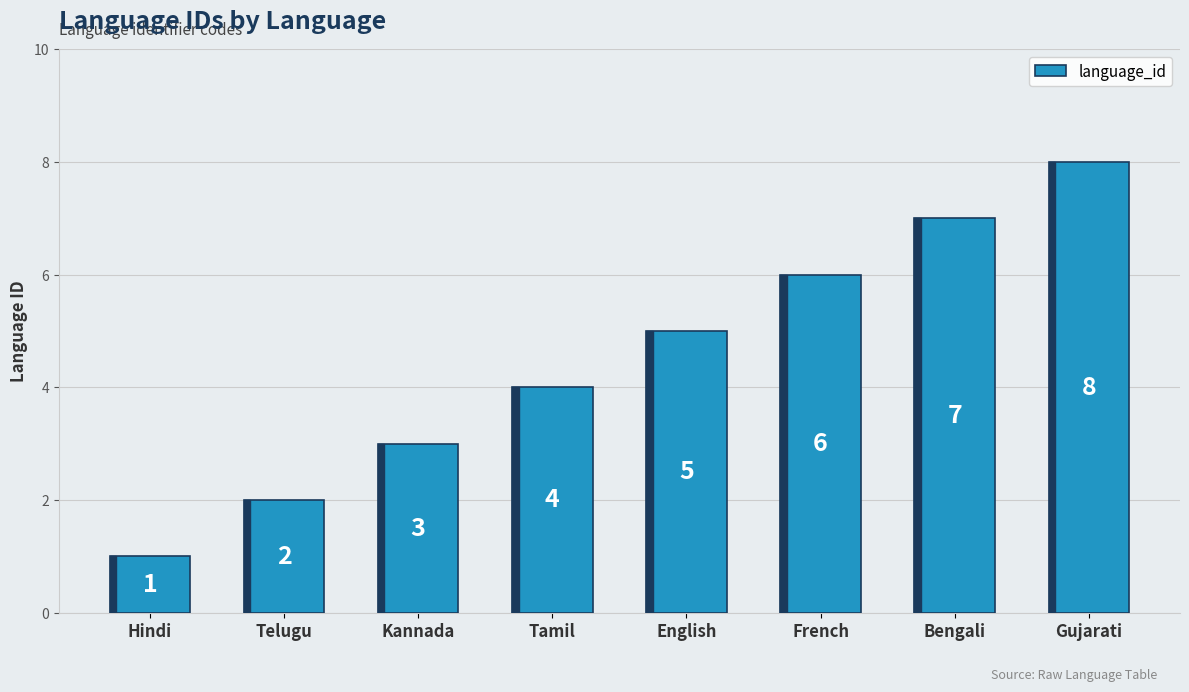

Rank the categories by value from lowest to highest.

Hindi, Telugu, Kannada, Tamil, English, French, Bengali, Gujarati